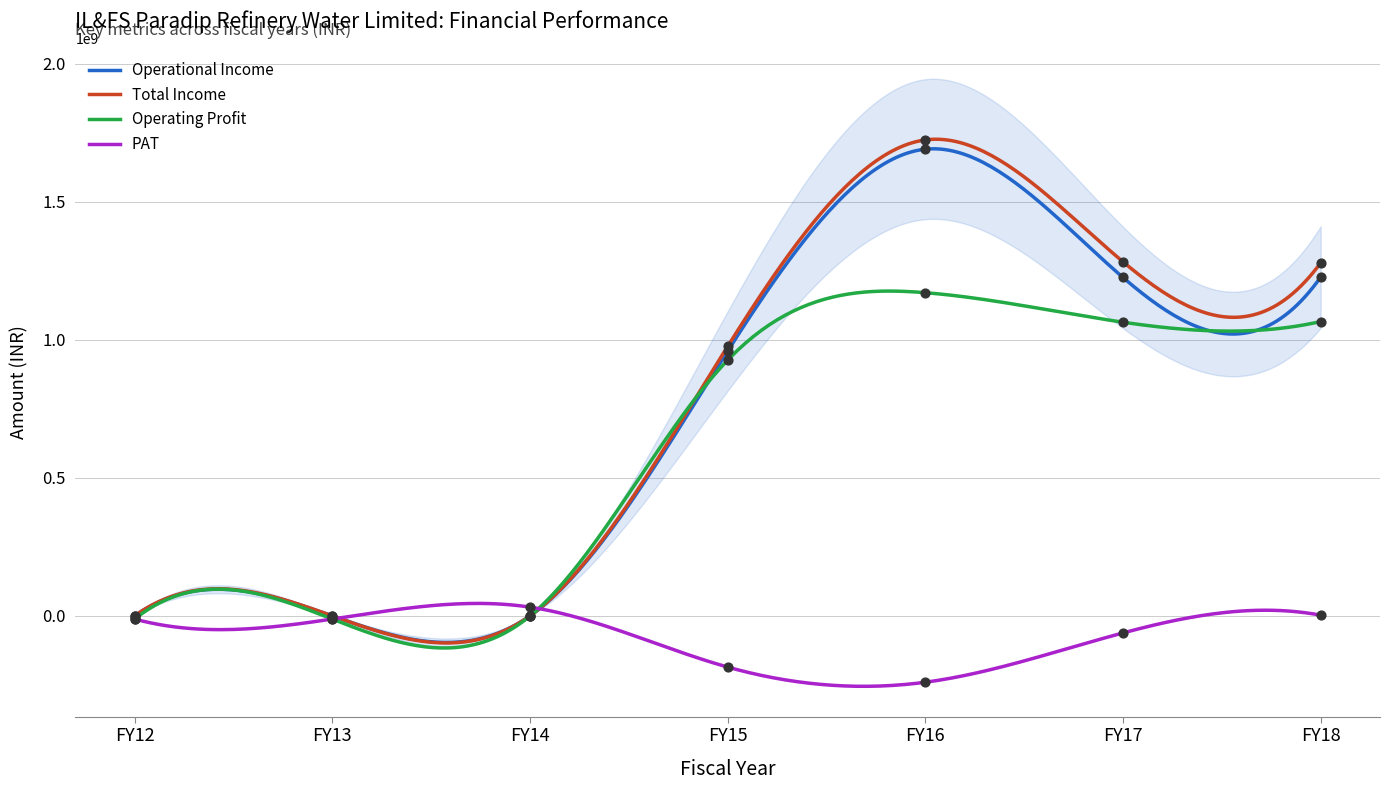

What are all the series names shown in the legend?

Operational Income, Total Income, Operating Profit, PAT